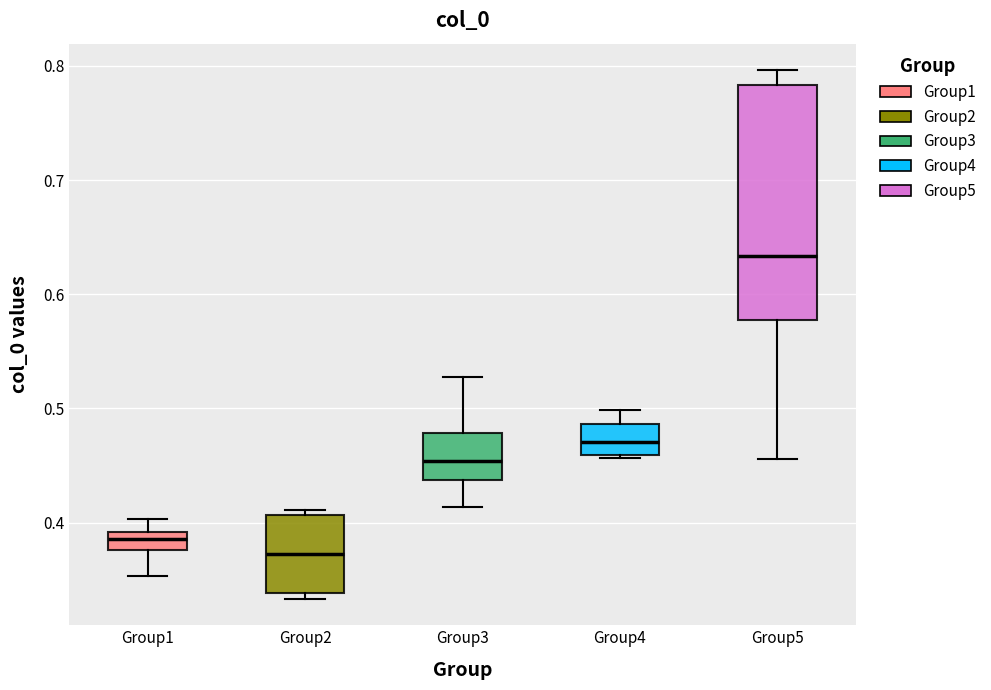

Reading left to right, read every box against the y-axis: the position of its median line, the range the box covers, and the ends of its whiskers. The values are not printed on the chart, so give them approximately, as read against the axis.

Group1: median 0.39 (inside the box), box 0.38 to 0.39, whiskers 0.35 to 0.40
Group2: median 0.37, box 0.34 to 0.41, whiskers 0.33 to 0.41 (just above the box's upper edge)
Group3: median 0.45, box 0.44 to 0.48, whiskers 0.41 to 0.53
Group4: median 0.47, box 0.46 to 0.49, whiskers 0.46 to 0.50
Group5: median 0.63, box 0.58 to 0.78, whiskers 0.46 to 0.80